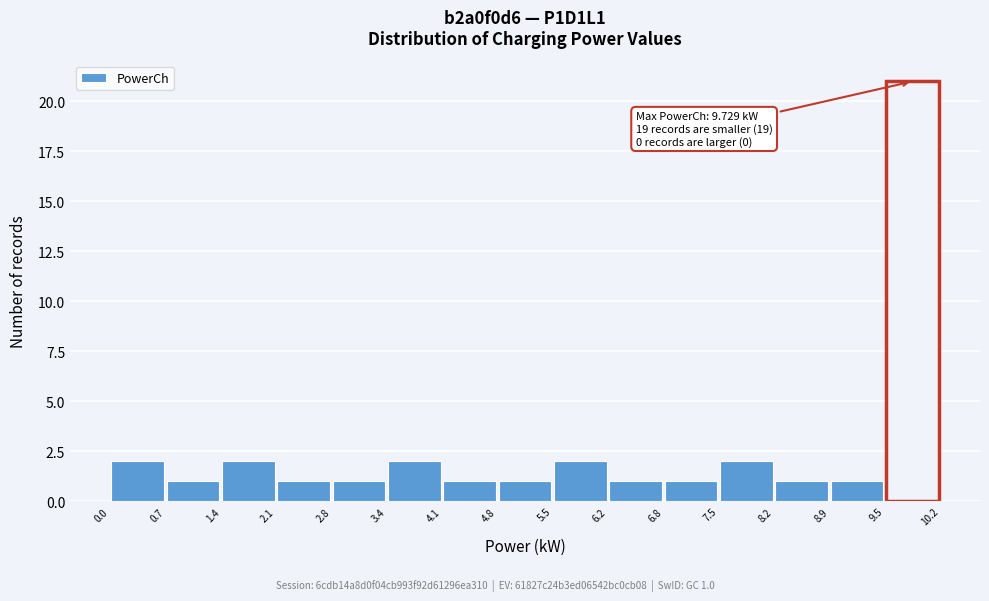

Over which range of the x-axis is the bar tallest?

9.5 to 10.2